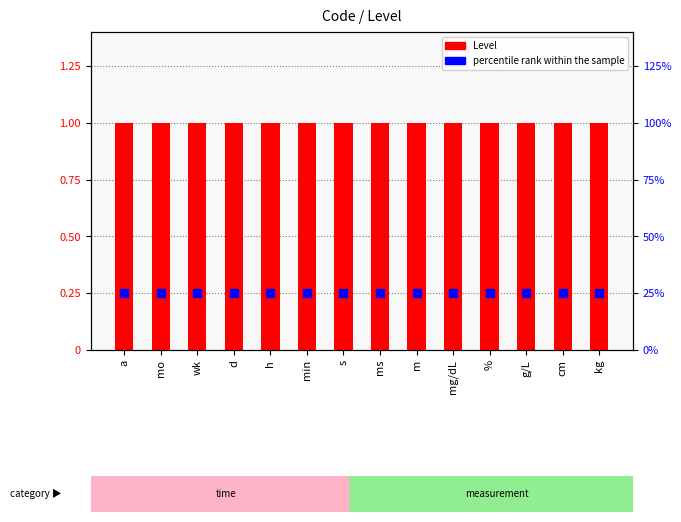

At how many categories does at least one series exceed 0?

14